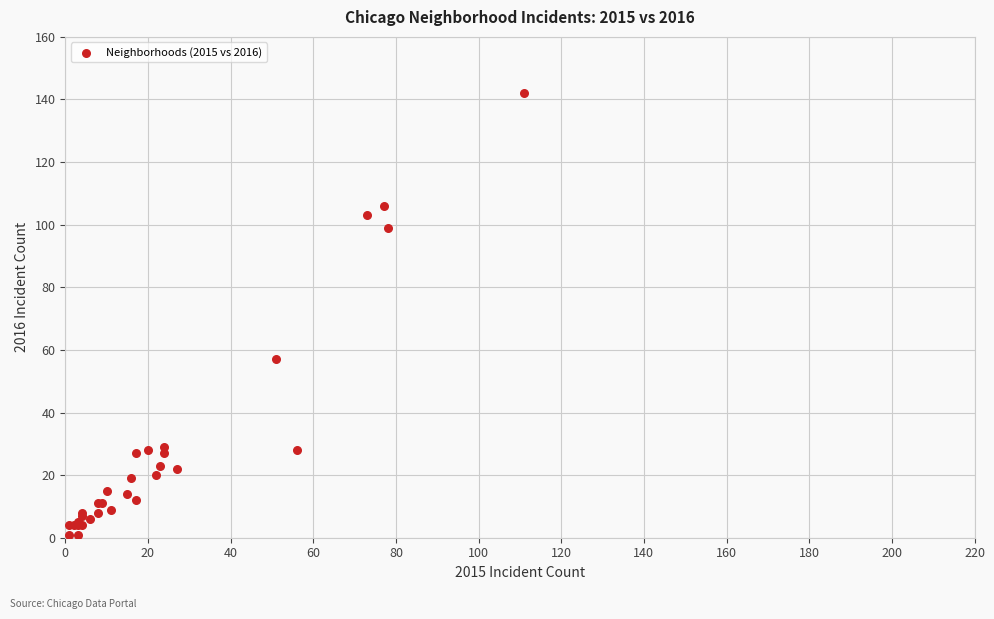

What Y value in the scatter plot is closest to 71?

57